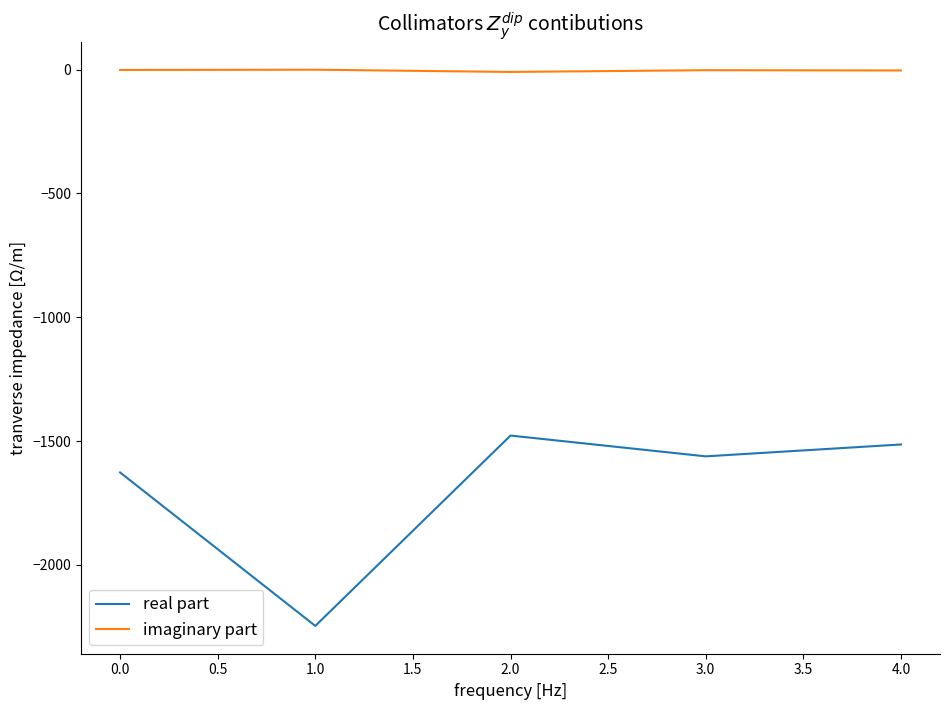

Rank the series by their maximum value, from highest to lowest.

imaginary part, real part